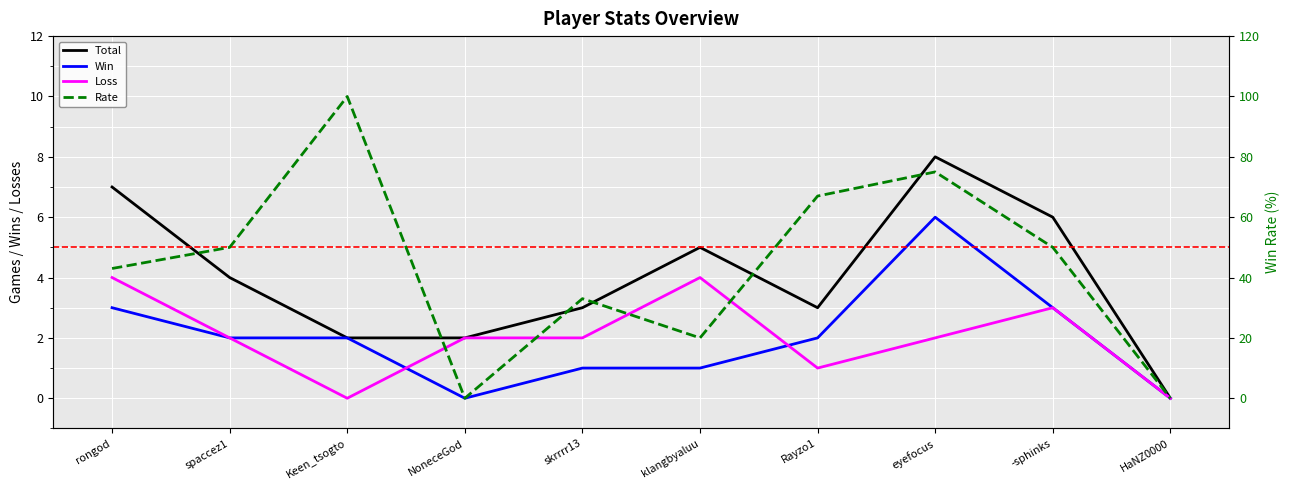

Reading left to right, extract all data points from this chart.

Total: rongod=7	spaccez1=4	Keen_tsogto=2	NoneceGod=2	skrrrr13=3	klangbyaluu=5	Rayzo1=3	eyefocus=8	-sphinks=6	HaNZ0000=0
Win: rongod=3	spaccez1=2	Keen_tsogto=2	NoneceGod=0	skrrrr13=1	klangbyaluu=1	Rayzo1=2	eyefocus=6	-sphinks=3	HaNZ0000=0
Loss: rongod=4	spaccez1=2	Keen_tsogto=0	NoneceGod=2	skrrrr13=2	klangbyaluu=4	Rayzo1=1	eyefocus=2	-sphinks=3	HaNZ0000=0
Rate: rongod=43	spaccez1=50	Keen_tsogto=100	NoneceGod=0	skrrrr13=33	klangbyaluu=20	Rayzo1=67	eyefocus=75	-sphinks=50	HaNZ0000=0